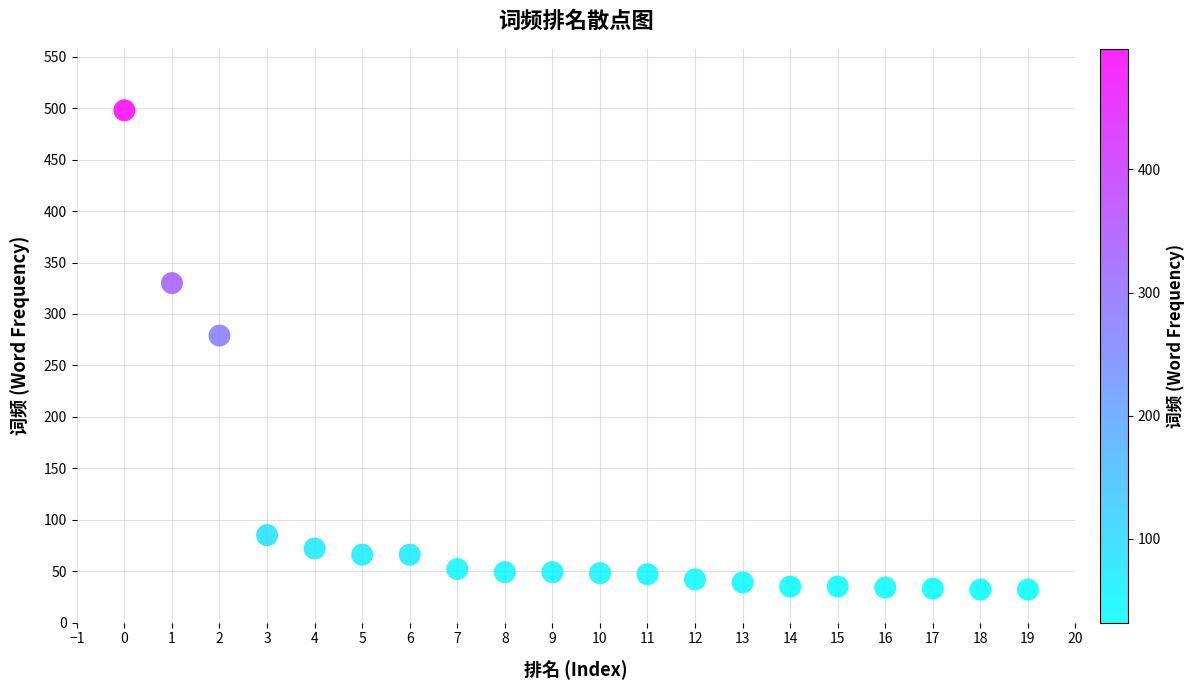

What is the range of Y values (max minus min)?

466